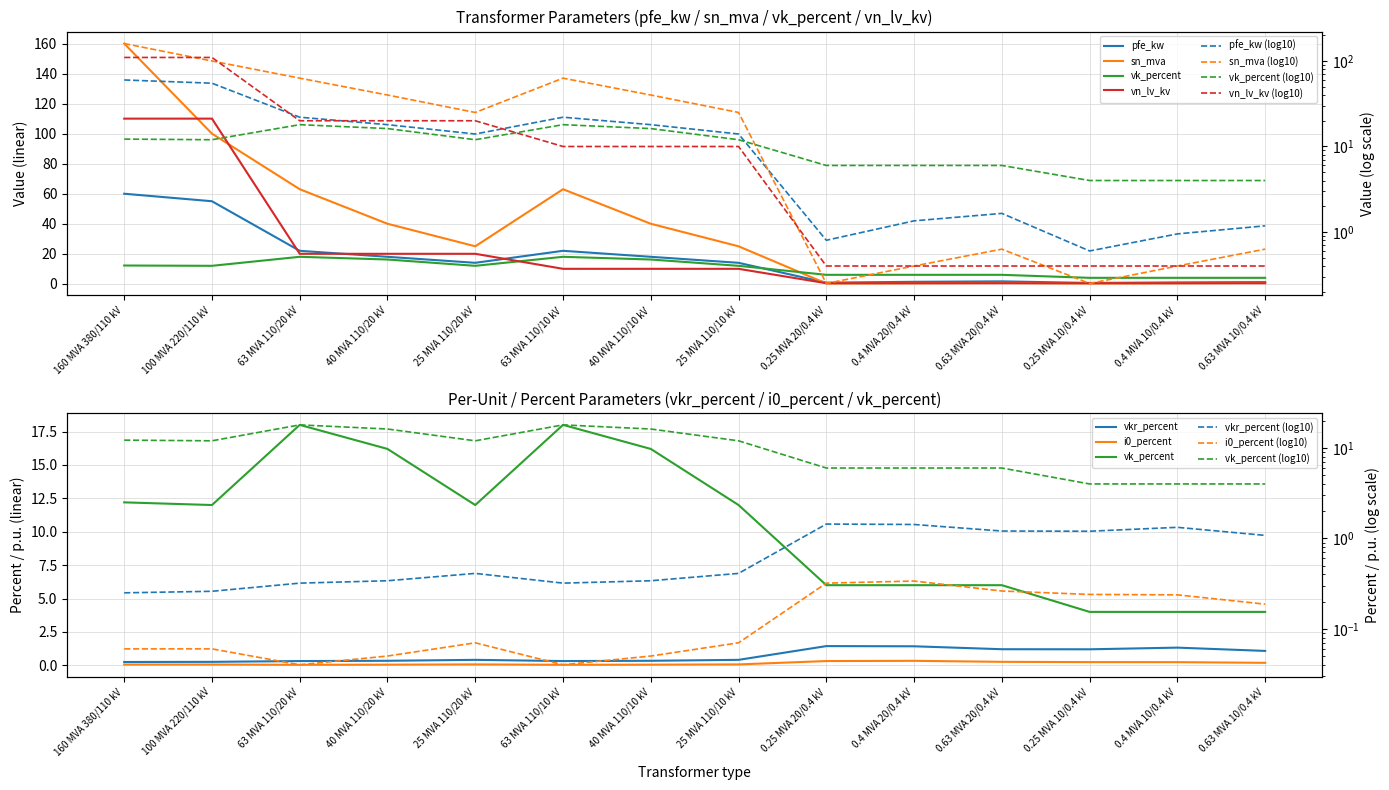

Is this an area chart (filled region under the line)?

No